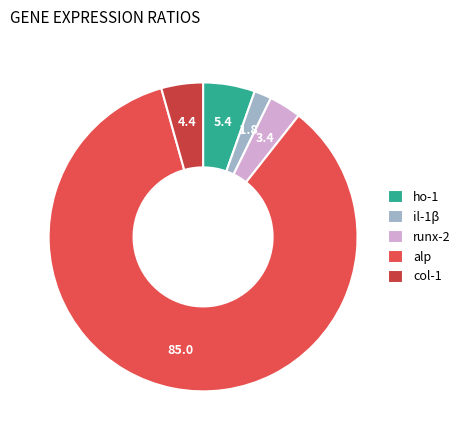

How many slices are in this pie chart?

5